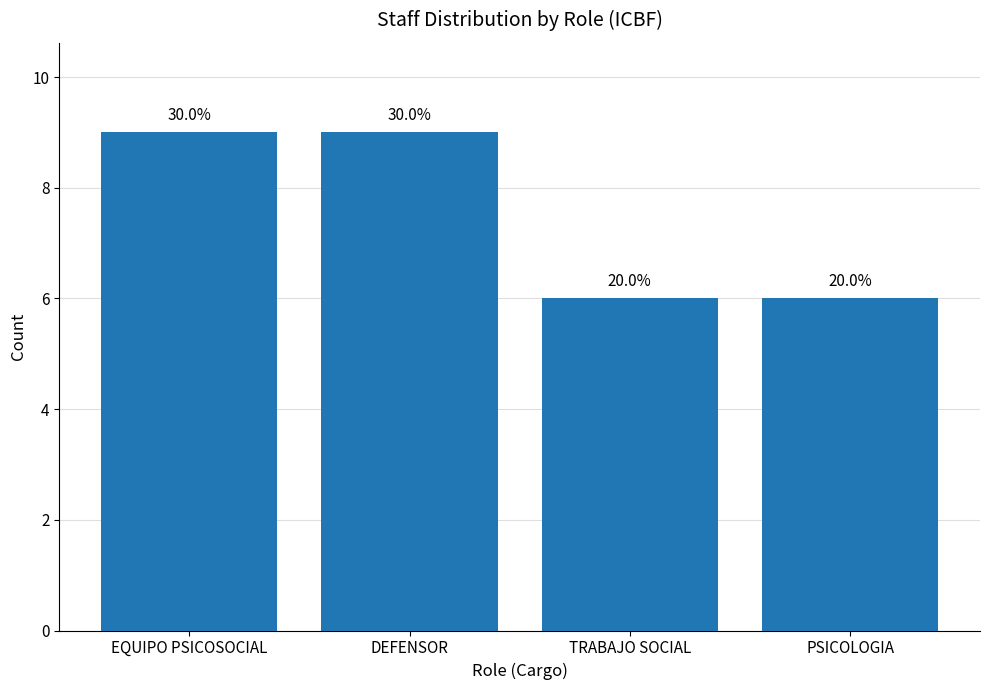

Are the bars horizontal?

No